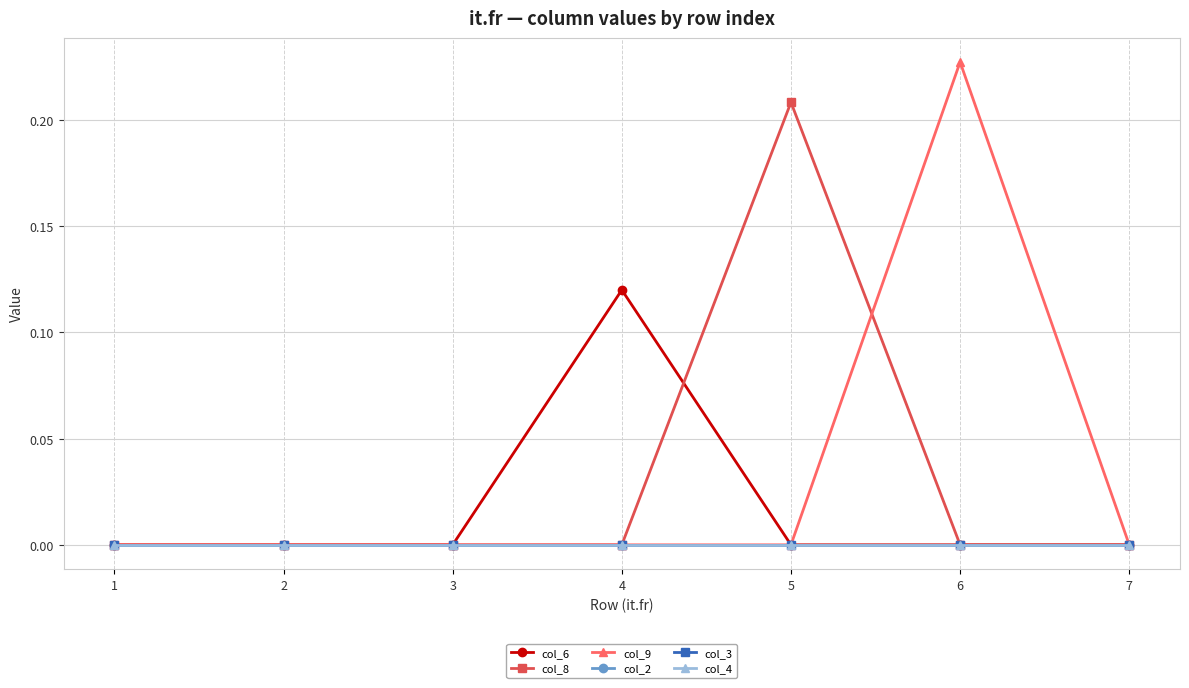

Does the chart have visible grid lines?

Yes